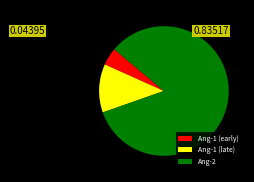

Combined, do Ang-1 (early) and Ang-2 account for over 50%?

Yes